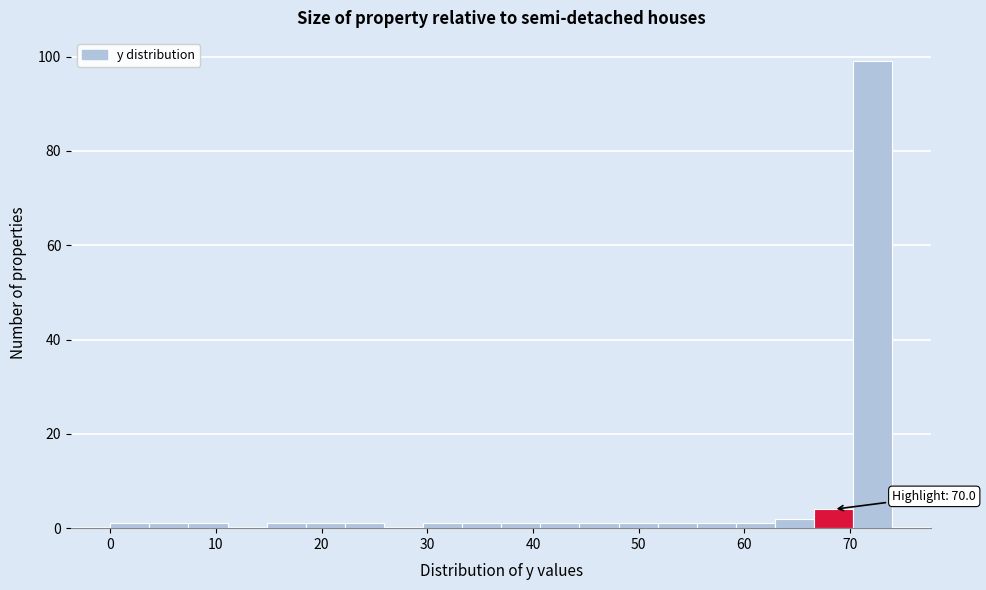

Read against the x-axis, roughly where is the centre of the tallest bar?

72